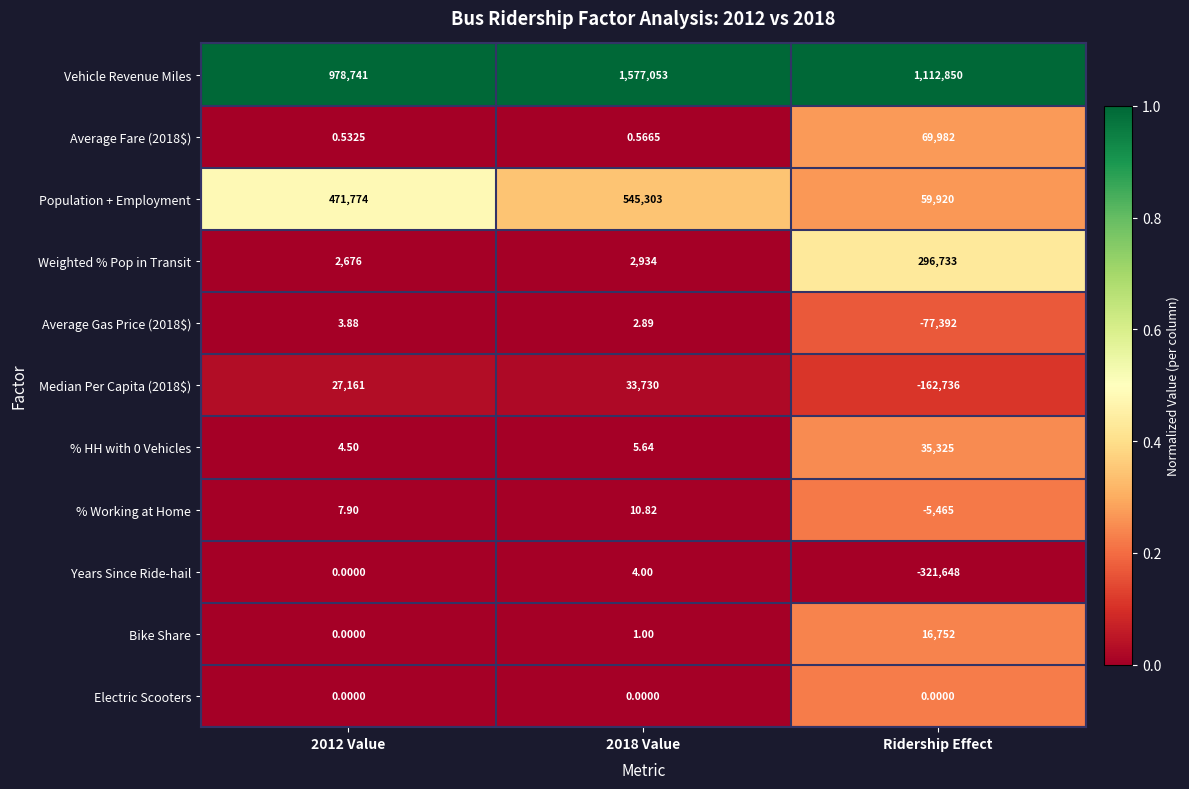

At which category does the chart reach its minimum across all series?

Ridership Effect